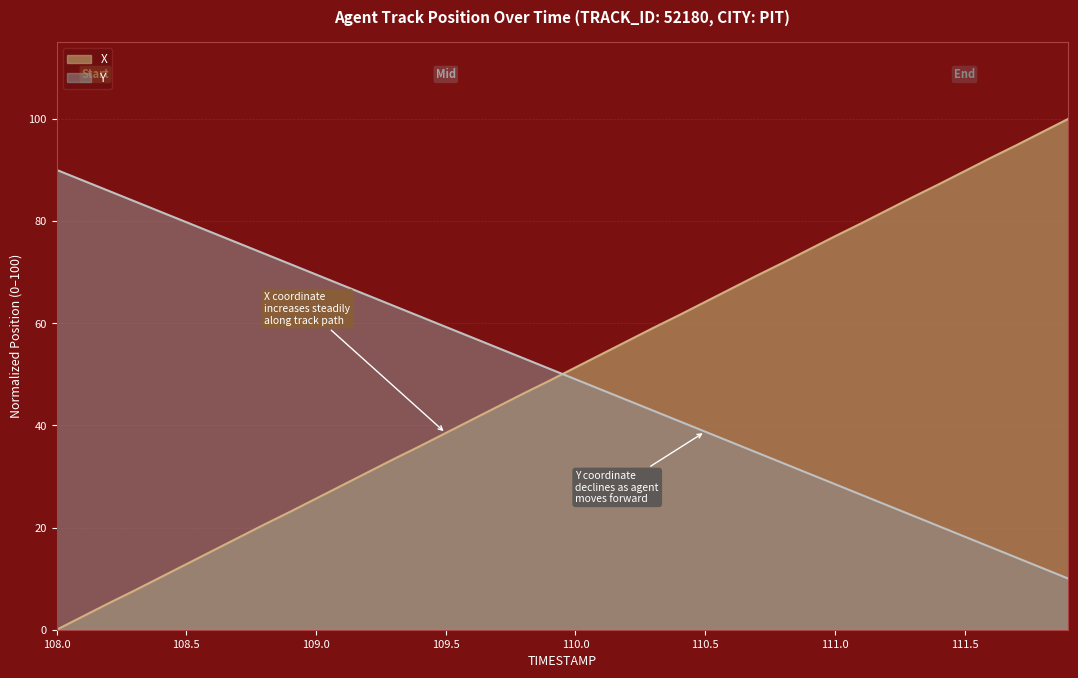

What is the maximum value for Y?

90.0